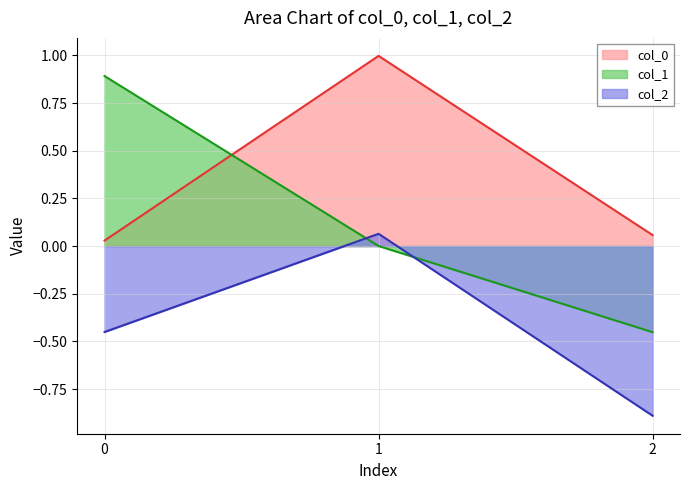

Rank the categories by col_0 value from lowest to highest.

0, 2, 1